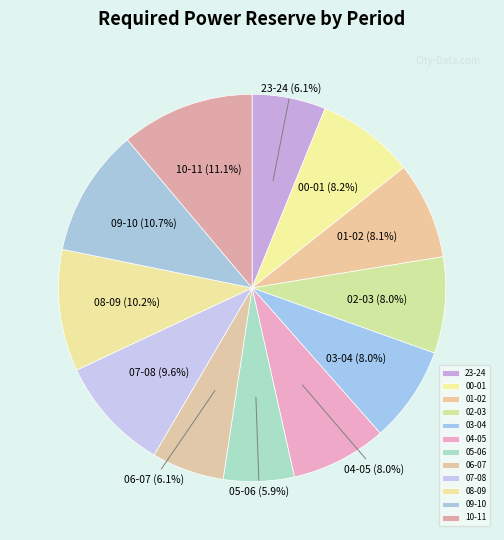

Is it true that 02-03 is 17% of the pie?

False